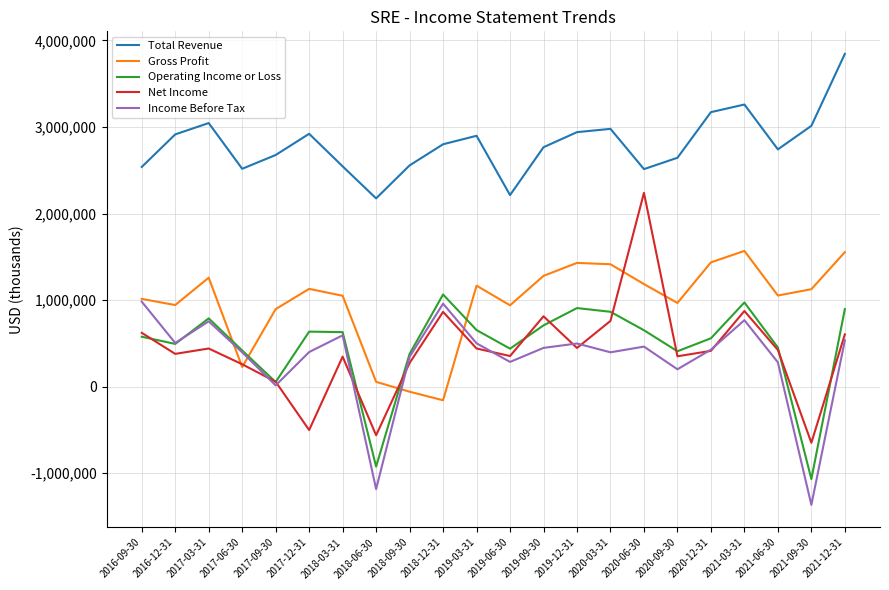

Which series has the widest spread of values?

Net Income